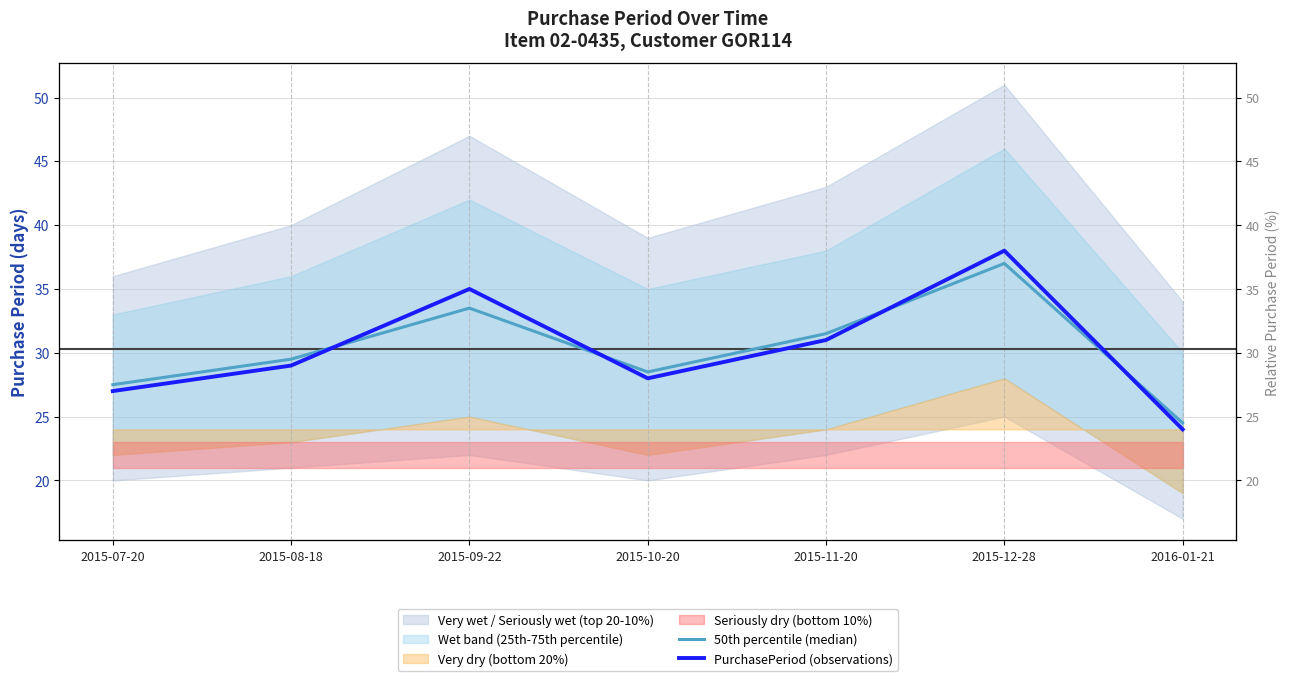

What is the label of the 6th point from the right?

2015-08-18